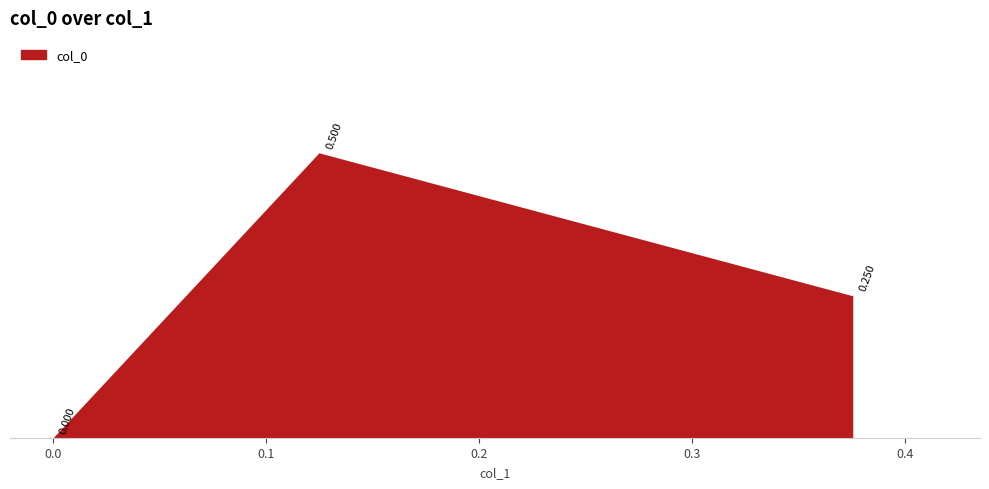

List the labels in order of value, smallest first.

0.0, 0.375, 0.125